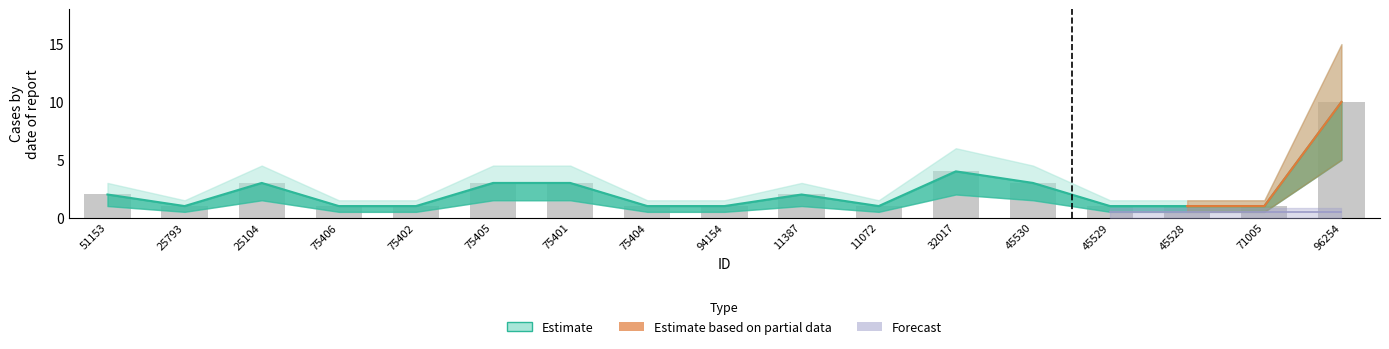

The value at 51153 is 1. True or false?

False